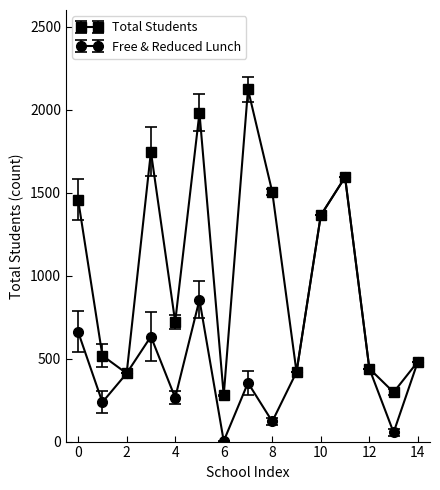

What is the value of the Free & Reduced Lunch point at the 4th from the left?

633